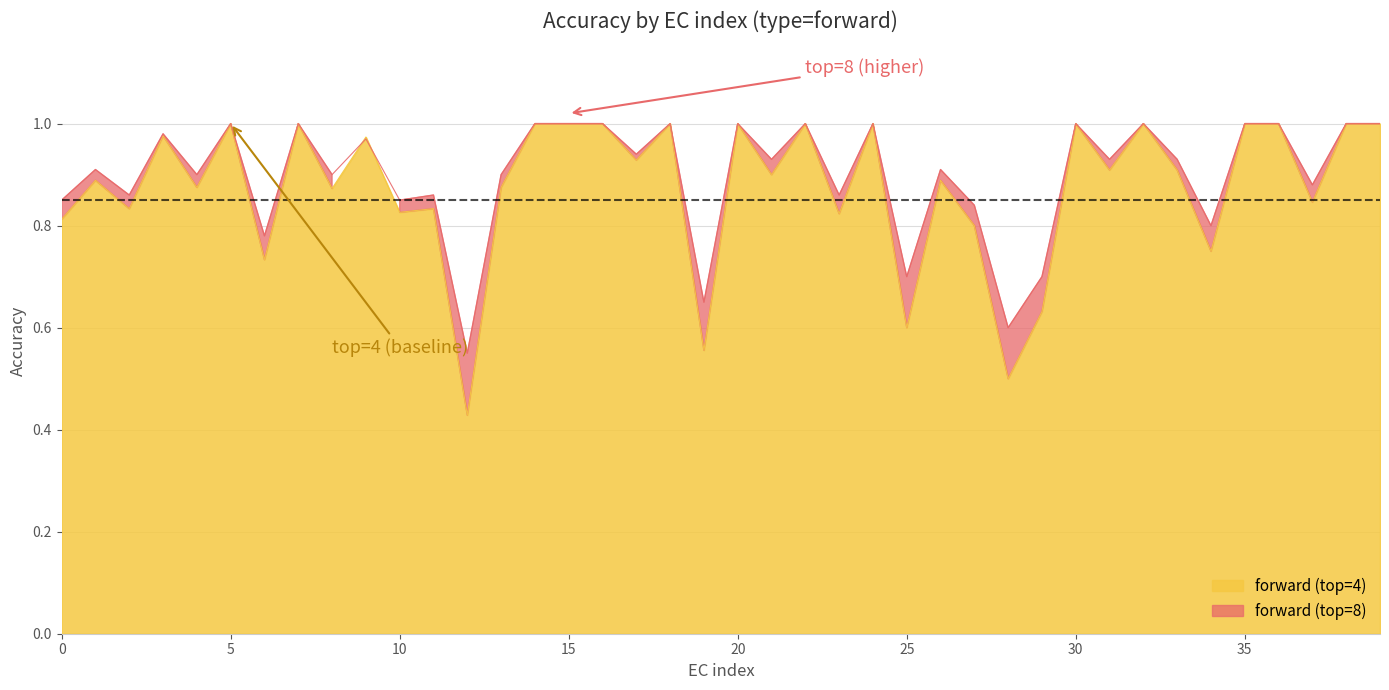

At which label does forward (top=4) reach its peak?

5